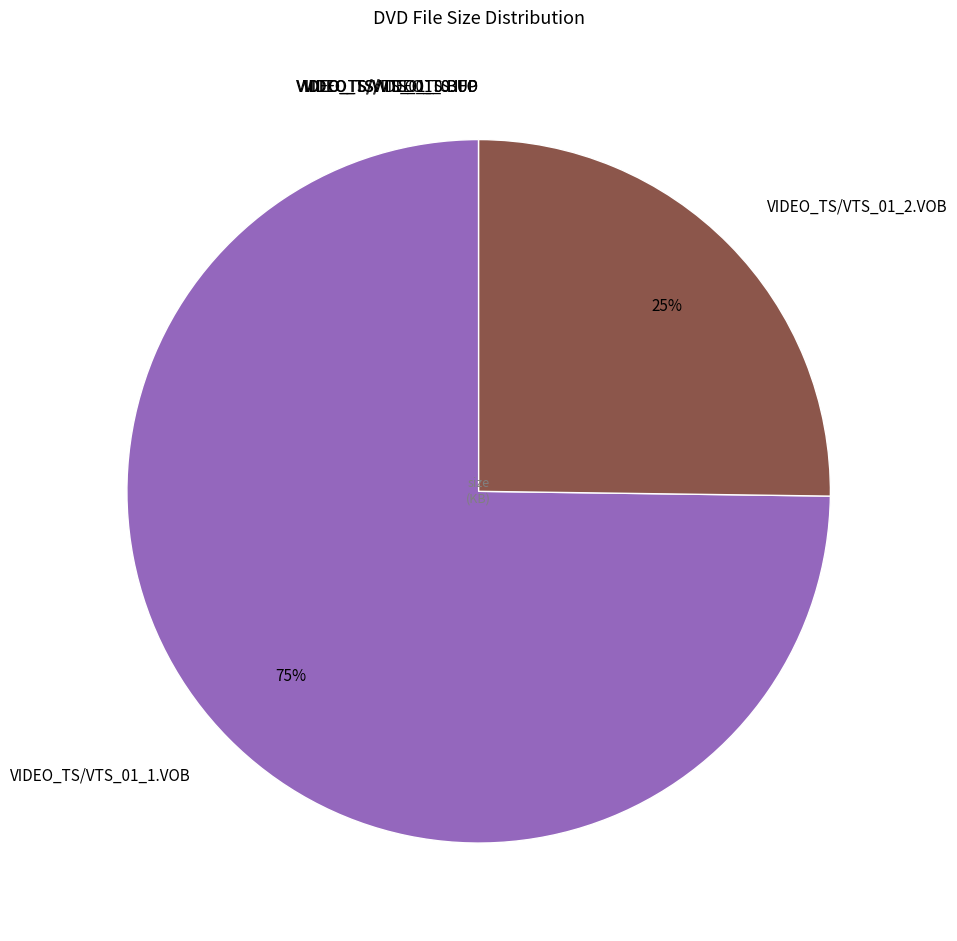

The VIDEO_TS/VTS_01_1.VOB slice represents 74% of the pie. True or false?

True